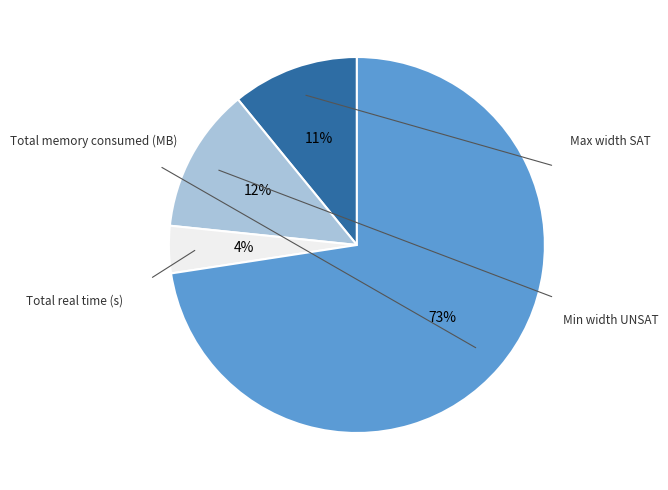

Does any single category account for the majority?

Yes